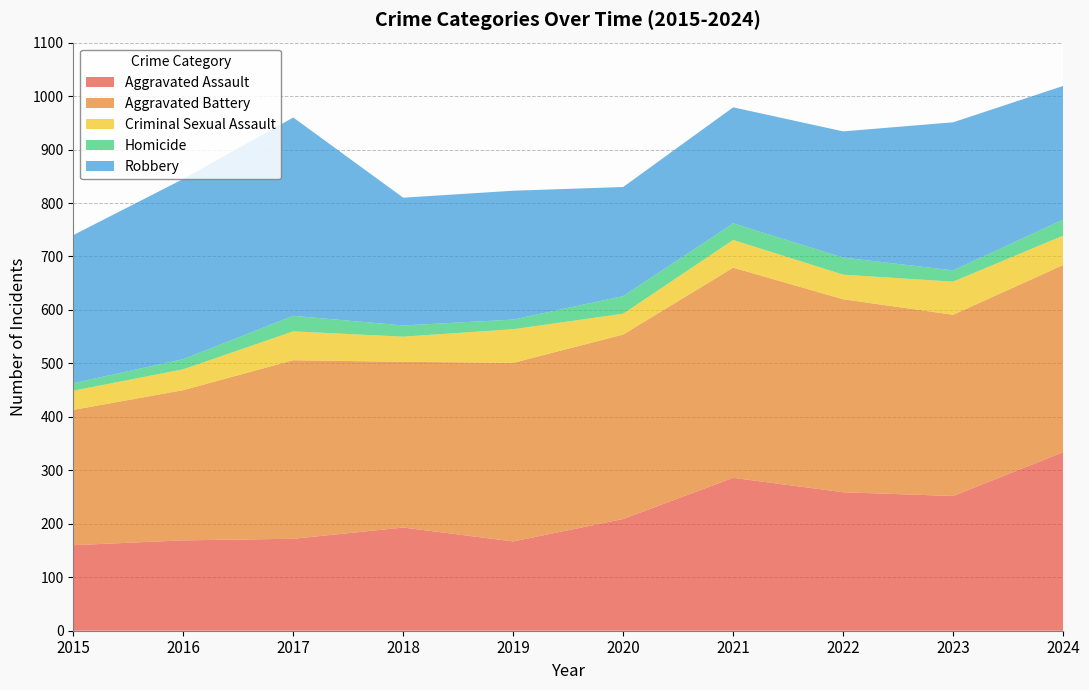

Reading left to right, extract all data points from this chart.

Aggravated Assault: 160	169	172	193	167	209	286	259	252	334
Aggravated Battery: 253	281	334	310	334	345	393	361	339	350
Criminal Sexual Assault: 36	39	54	47	63	39	52	46	62	55
Homicide: 14	19	29	21	18	33	31	32	21	30
Robbery: 277	337	371	239	241	204	217	236	277	250